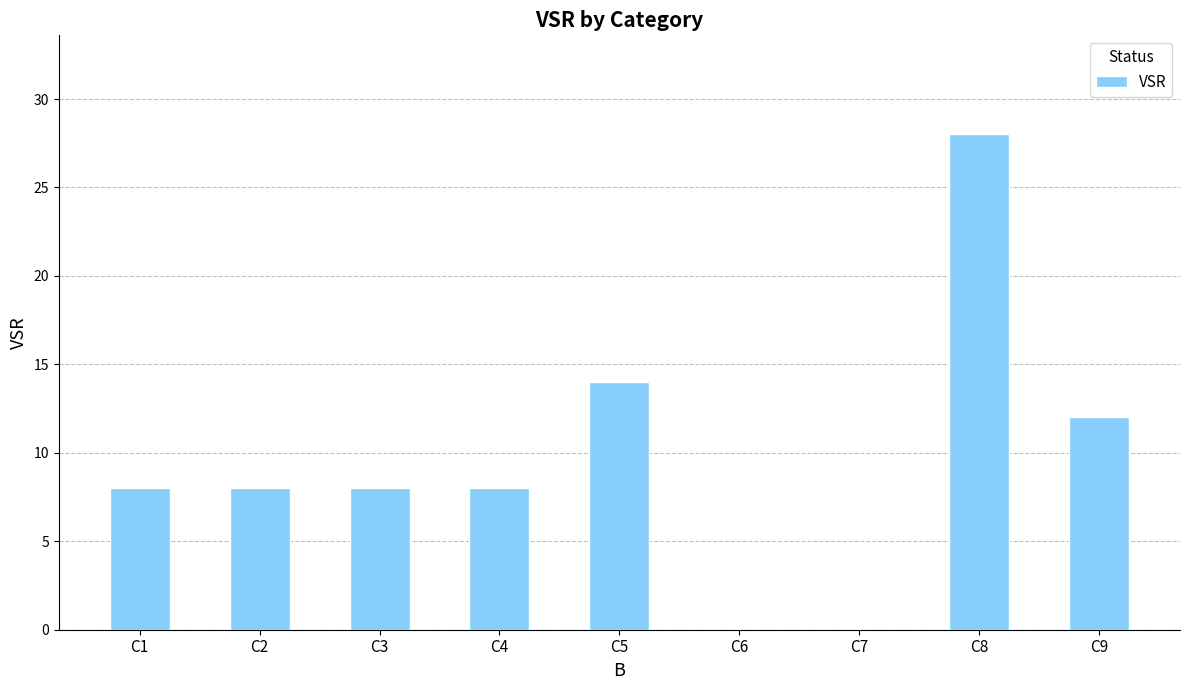

The value at C5 is 5. True or false?

False